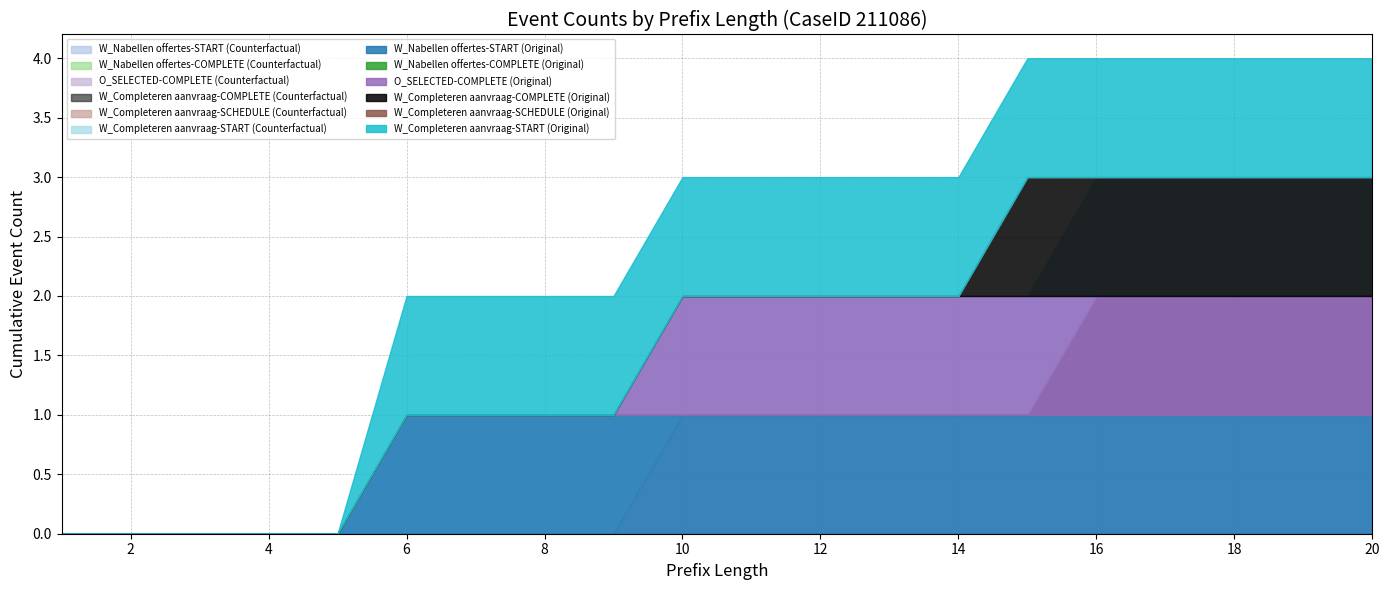

At which label is O_SELECTED-COMPLETE closest to 0?

1